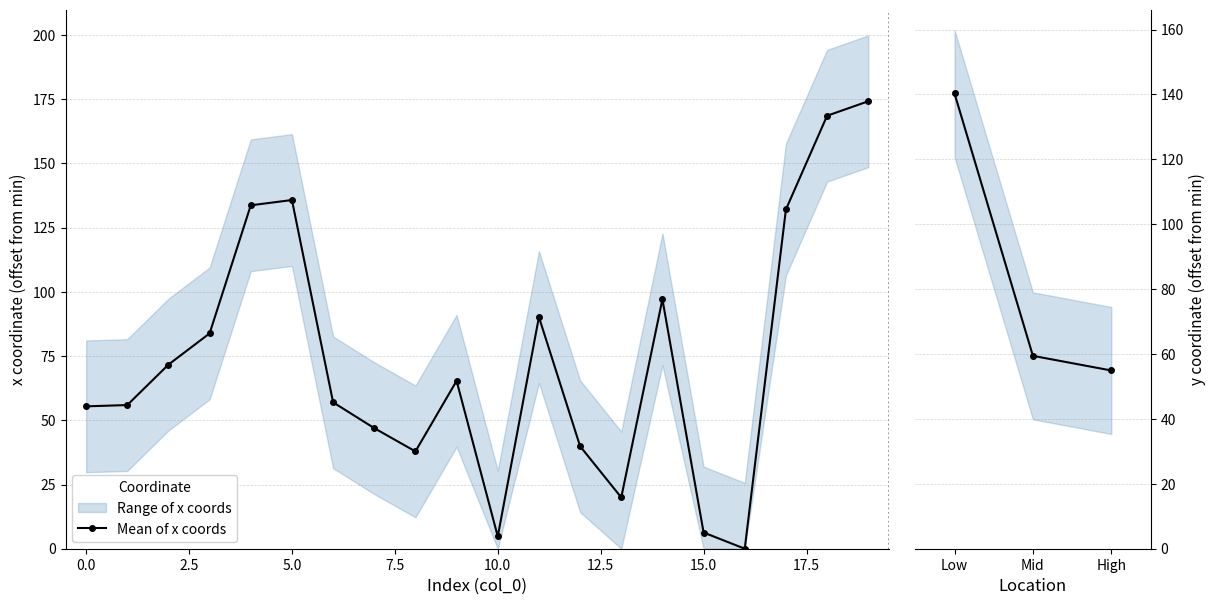

In Mean of x coords, how many points are higher than both neighbors (excluding endpoints)?

4